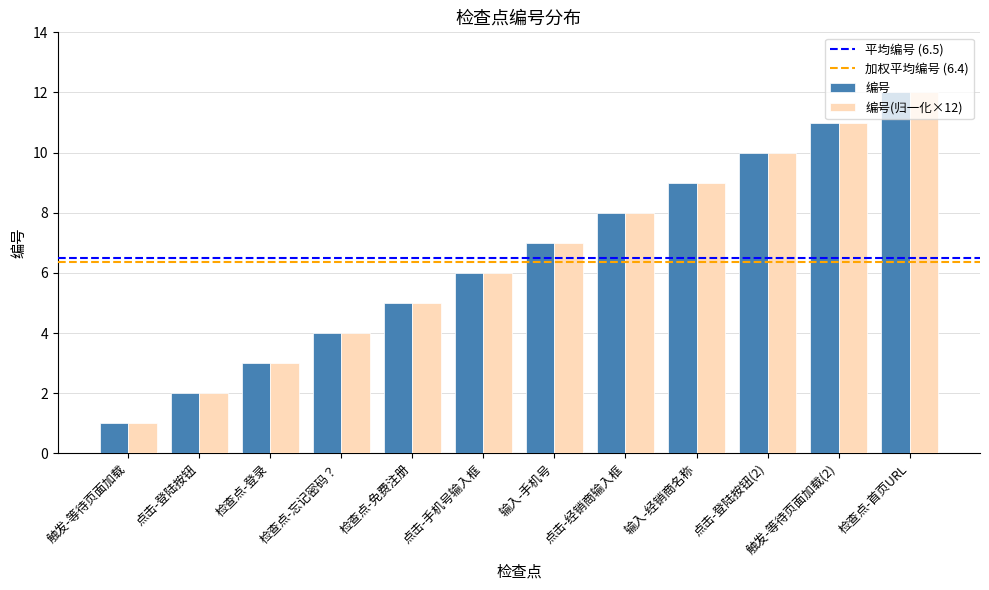

How many series are shown in this chart?

2